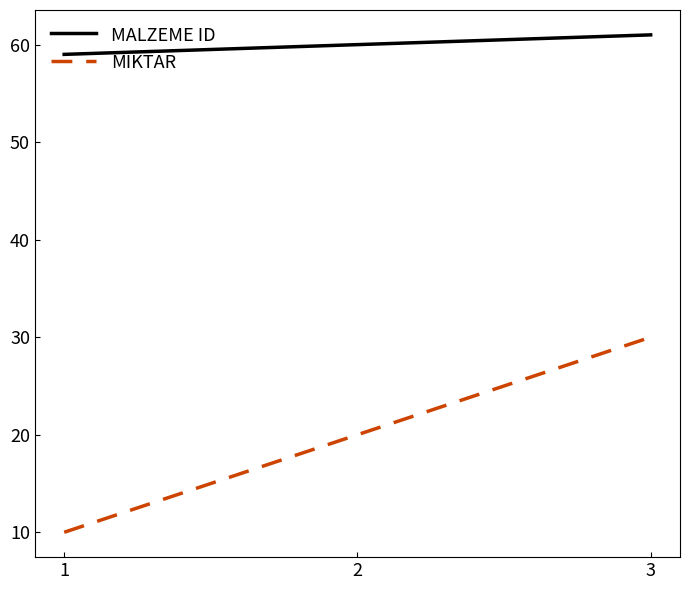

Which series has the widest spread of values?

MIKTAR